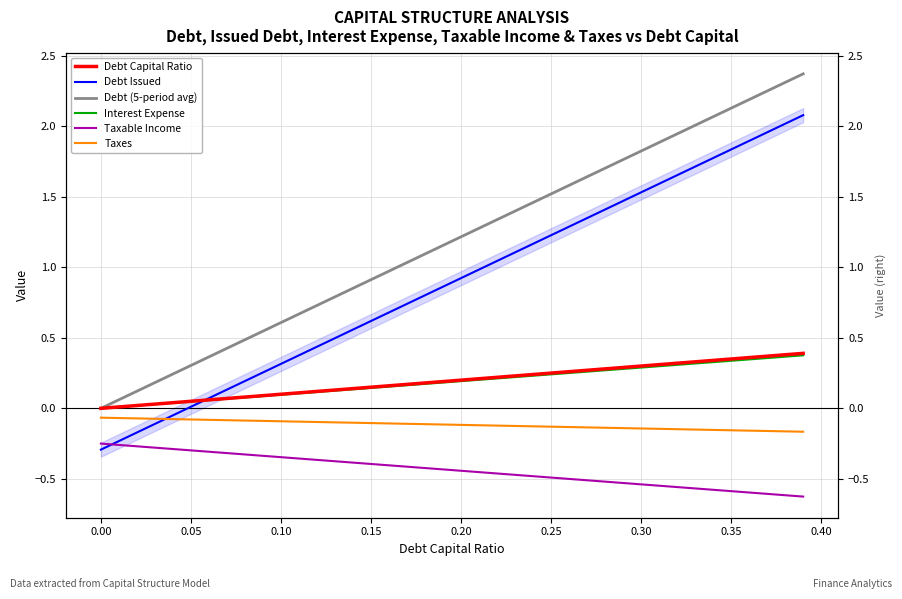

Count the number of data series in this chart.

6